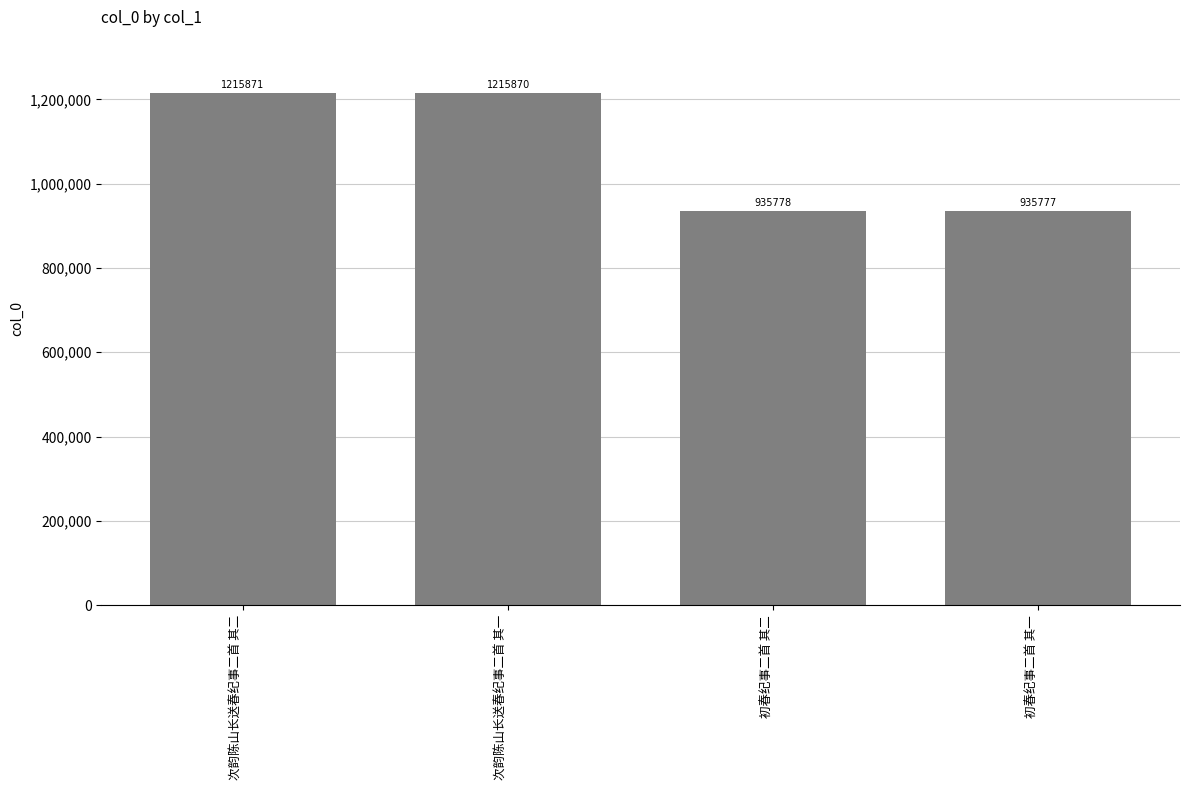

Which has a higher value, 初春纪事二首 其一 or 次韵陈山长送春纪事二首 其二?

次韵陈山长送春纪事二首 其二